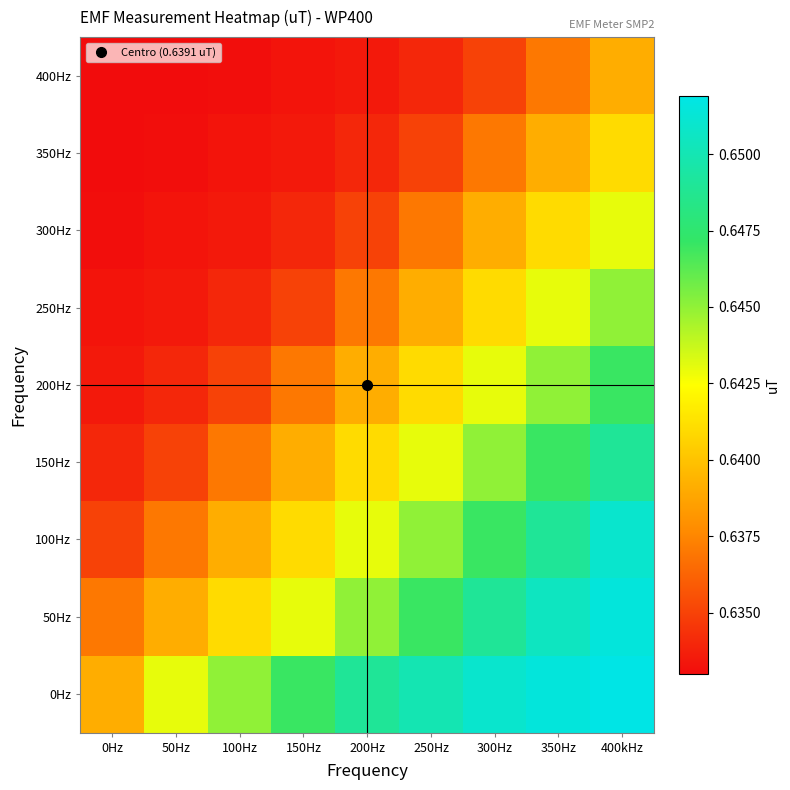

Reading left to right, extract all data points from this chart.

0Hz: 0Hz=0.6	50Hz=0.6	100Hz=0.6	150Hz=0.6	200Hz=0.6	250Hz=0.7	300Hz=0.7	350Hz=0.7	400kHz=0.7
50Hz: 0Hz=0.6	50Hz=0.6	100Hz=0.6	150Hz=0.6	200Hz=0.6	250Hz=0.6	300Hz=0.6	350Hz=0.7	400kHz=0.7
100Hz: 0Hz=0.6	50Hz=0.6	100Hz=0.6	150Hz=0.6	200Hz=0.6	250Hz=0.6	300Hz=0.6	350Hz=0.6	400kHz=0.7
150Hz: 0Hz=0.6	50Hz=0.6	100Hz=0.6	150Hz=0.6	200Hz=0.6	250Hz=0.6	300Hz=0.6	350Hz=0.6	400kHz=0.6
200Hz: 0Hz=0.6	50Hz=0.6	100Hz=0.6	150Hz=0.6	200Hz=0.6	250Hz=0.6	300Hz=0.6	350Hz=0.6	400kHz=0.6
250Hz: 0Hz=0.6	50Hz=0.6	100Hz=0.6	150Hz=0.6	200Hz=0.6	250Hz=0.6	300Hz=0.6	350Hz=0.6	400kHz=0.6
300Hz: 0Hz=0.6	50Hz=0.6	100Hz=0.6	150Hz=0.6	200Hz=0.6	250Hz=0.6	300Hz=0.6	350Hz=0.6	400kHz=0.6
350Hz: 0Hz=0.6	50Hz=0.6	100Hz=0.6	150Hz=0.6	200Hz=0.6	250Hz=0.6	300Hz=0.6	350Hz=0.6	400kHz=0.6
400Hz: 0Hz=0.6	50Hz=0.6	100Hz=0.6	150Hz=0.6	200Hz=0.6	250Hz=0.6	300Hz=0.6	350Hz=0.6	400kHz=0.6